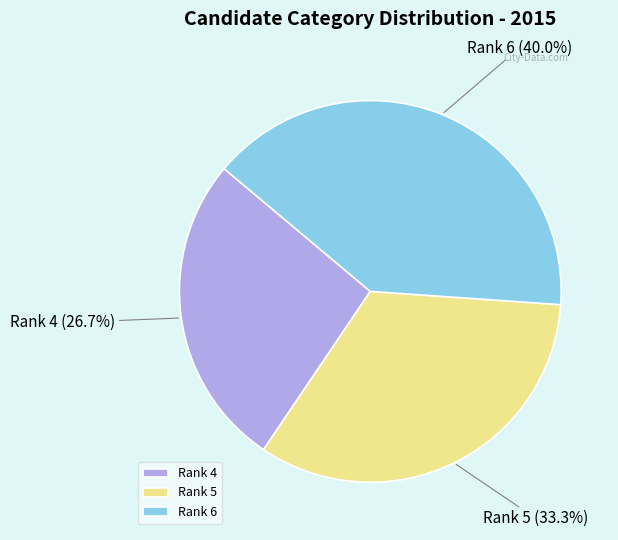

To the nearest percent, what percentage of the pie is Rank 6?

40%